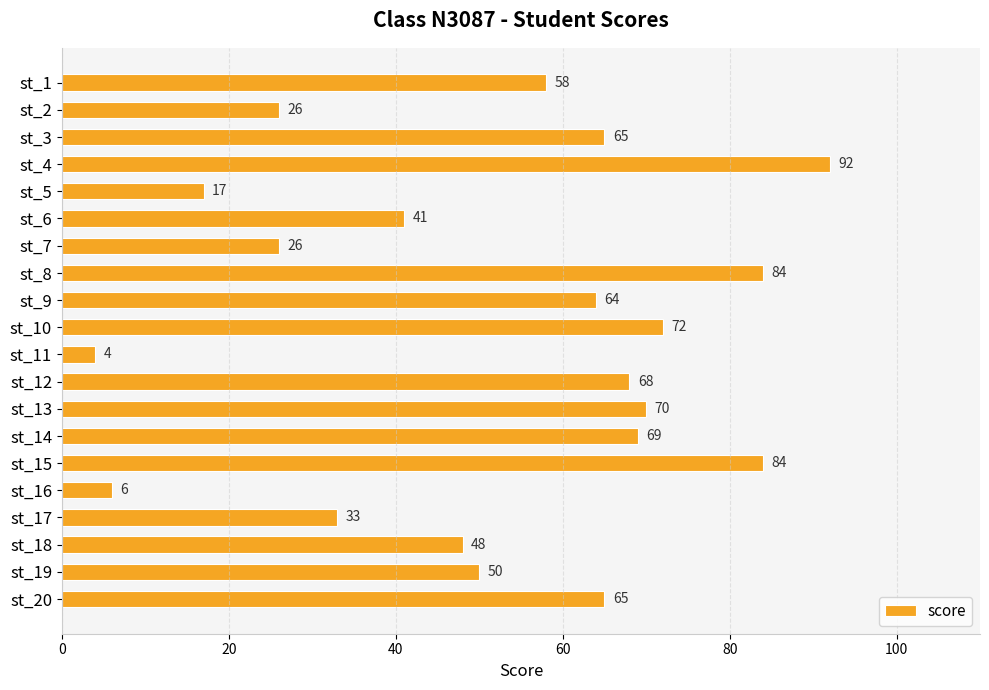

The value at st_10 is 72. True or false?

True